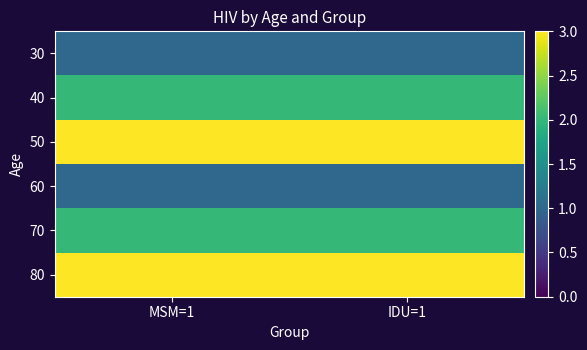

At which category is the sum across all series the highest?

MSM=1